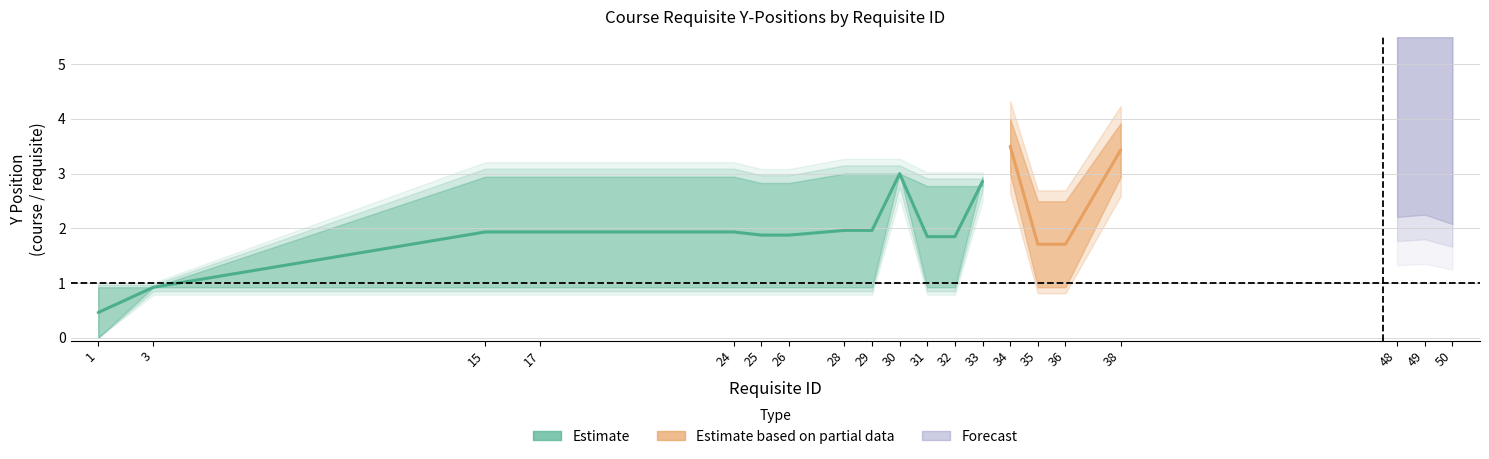

Which category has the lowest value in the requisite_y series?

1